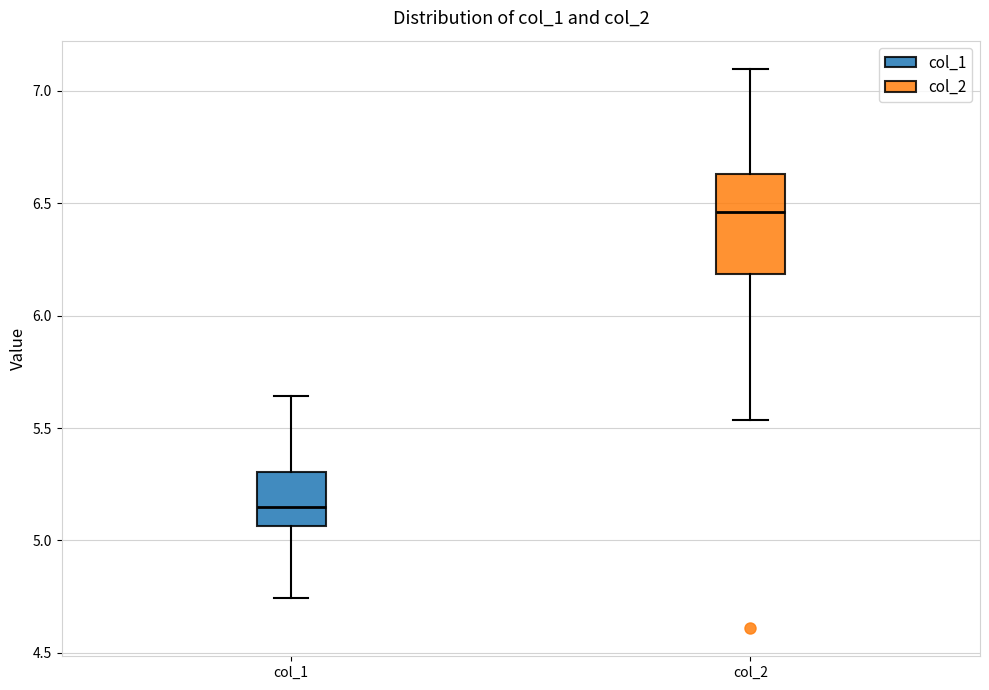

Which box is the tallest, from its lower edge to its upper edge?

col_2